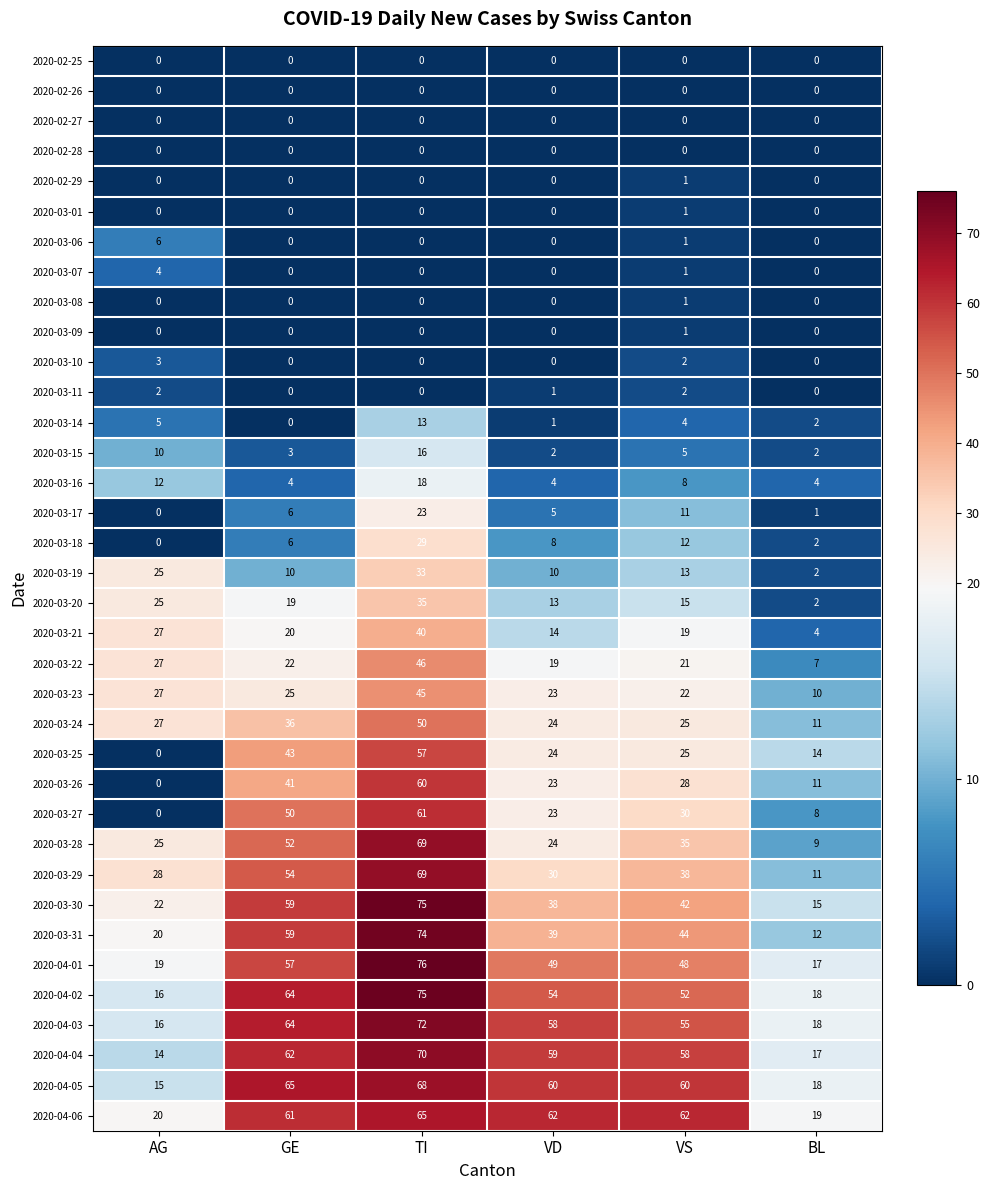

Is it true that 2020-03-10 equals -2 at GE?

False